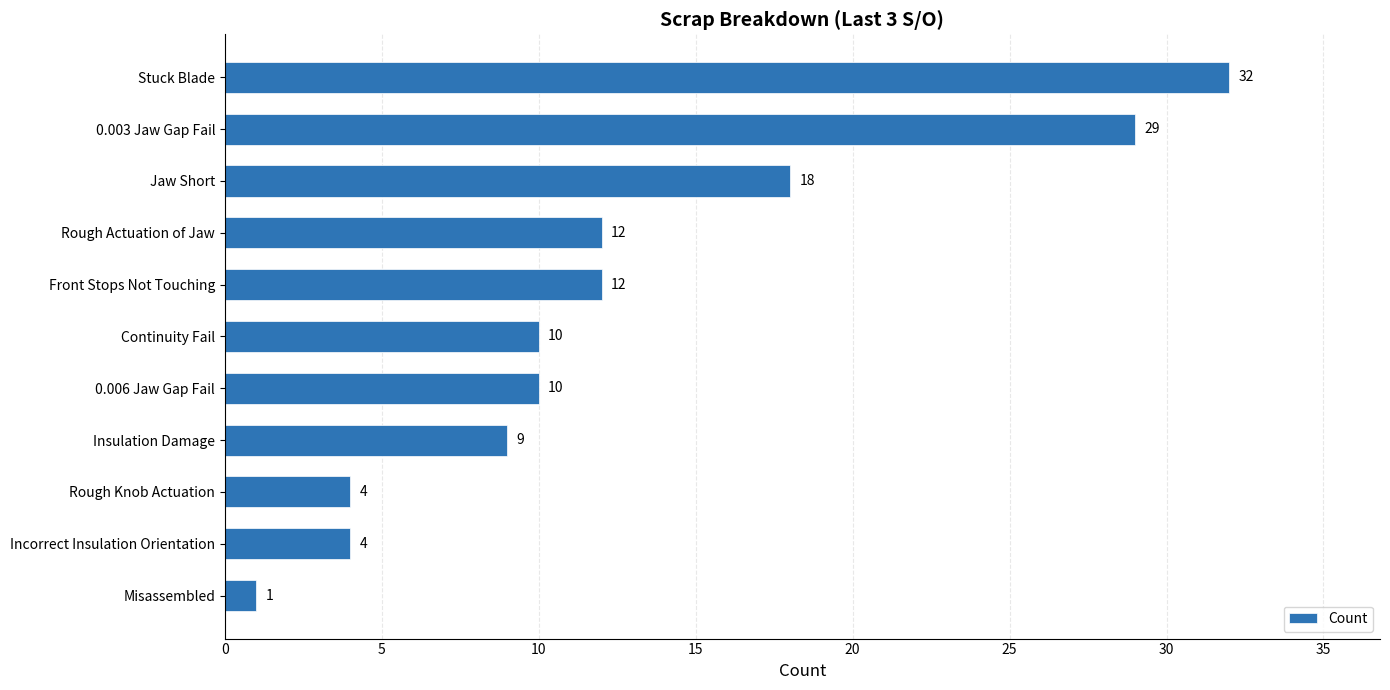

Approximately how many times larger is the value at Jaw Short compared to Front Stops Not Touching?

1.5